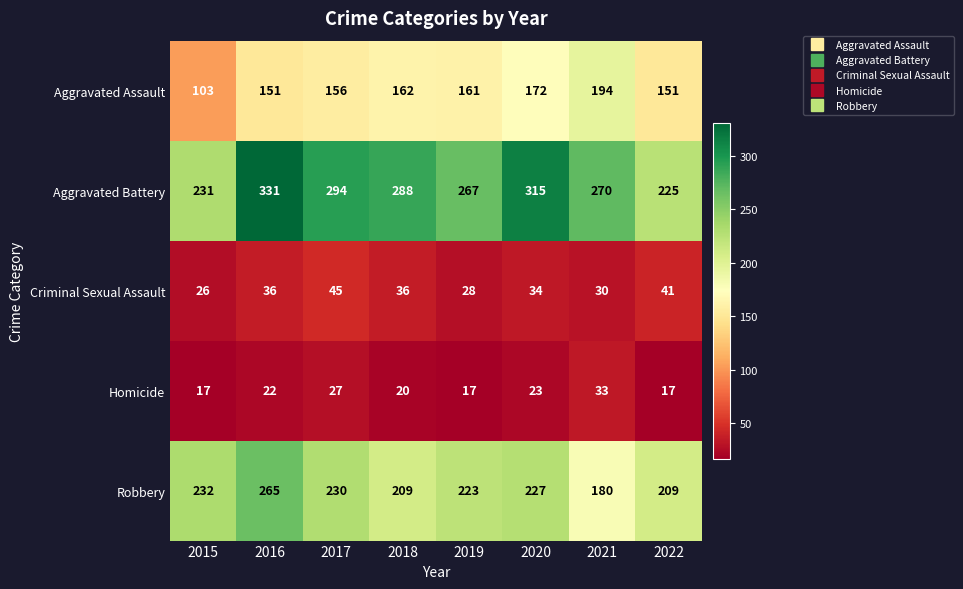

Is it true that Homicide equals 17 at 2015?

True